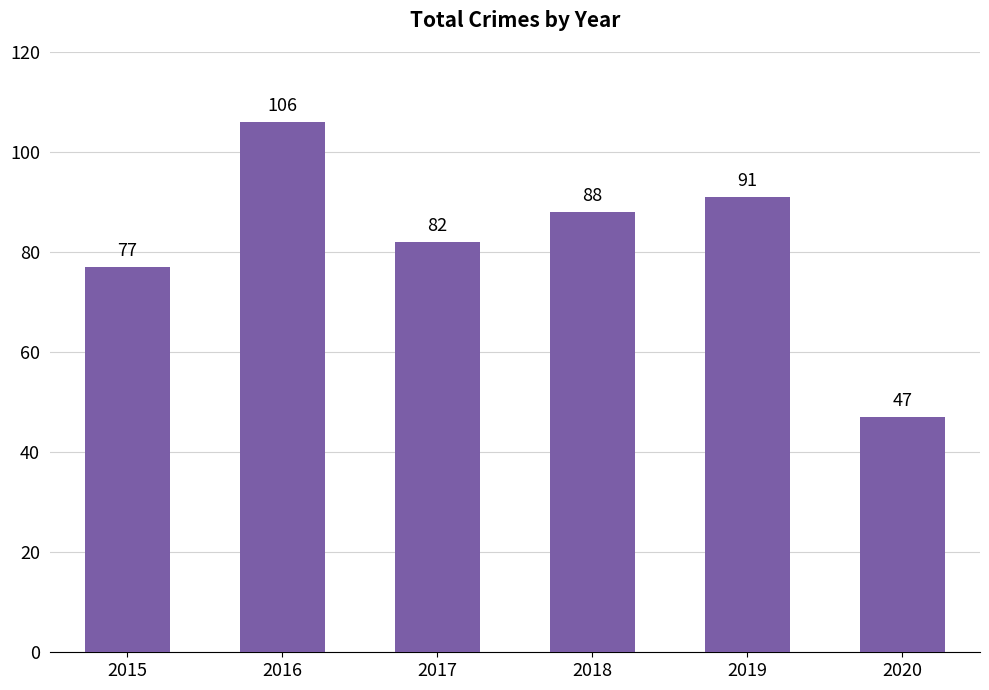

How many bars are there in total?

6